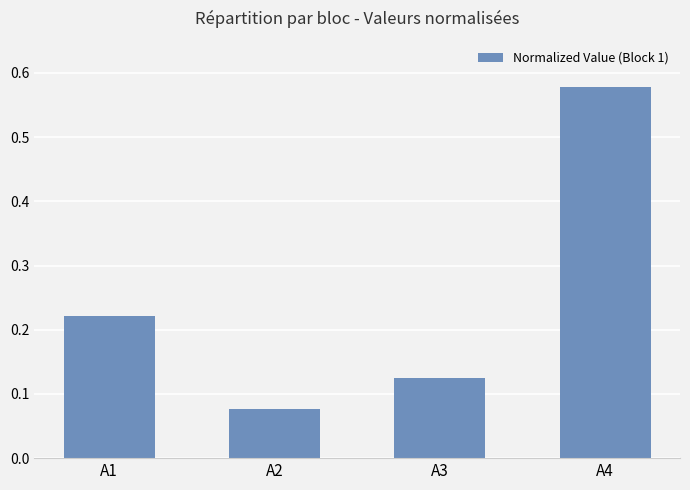

Count the values in the range 0 to 1.

4